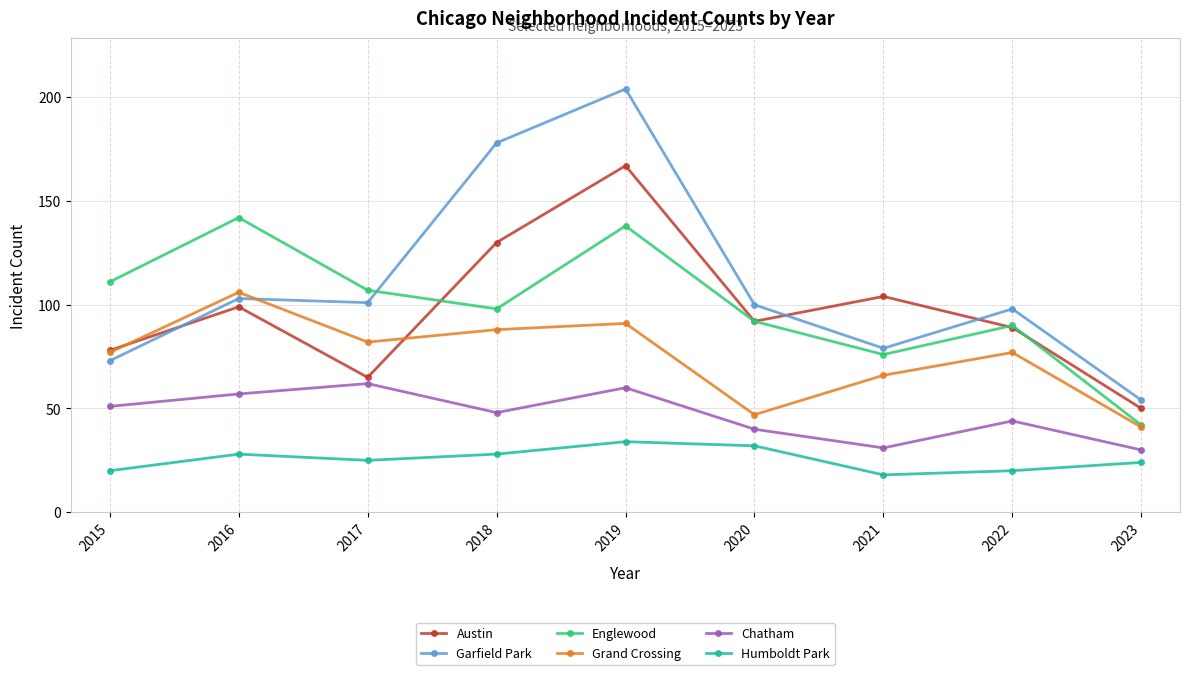

How many categories are shown in the chart?

9